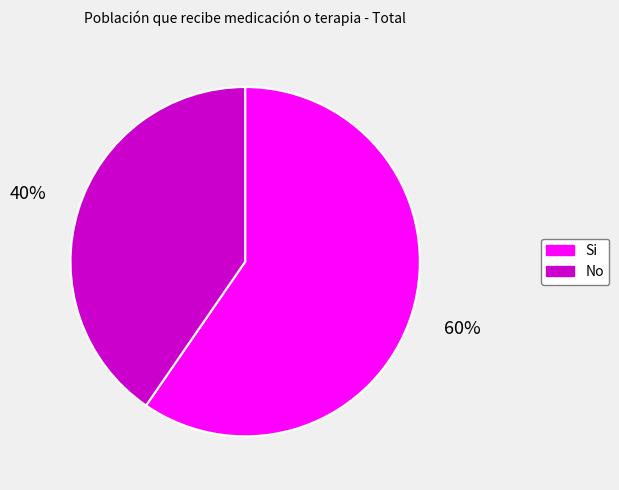

True or false: Si accounts for 48% of the total.

False